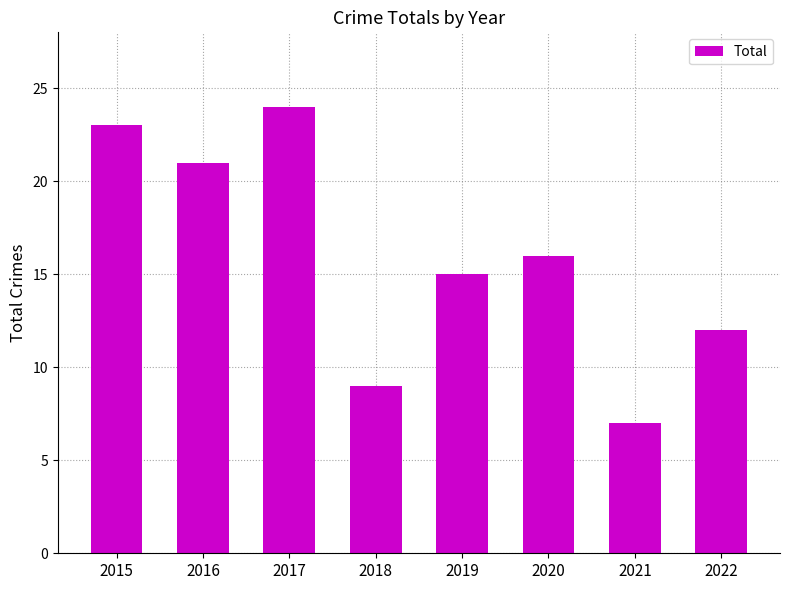

What is the difference between the maximum and minimum values?

17